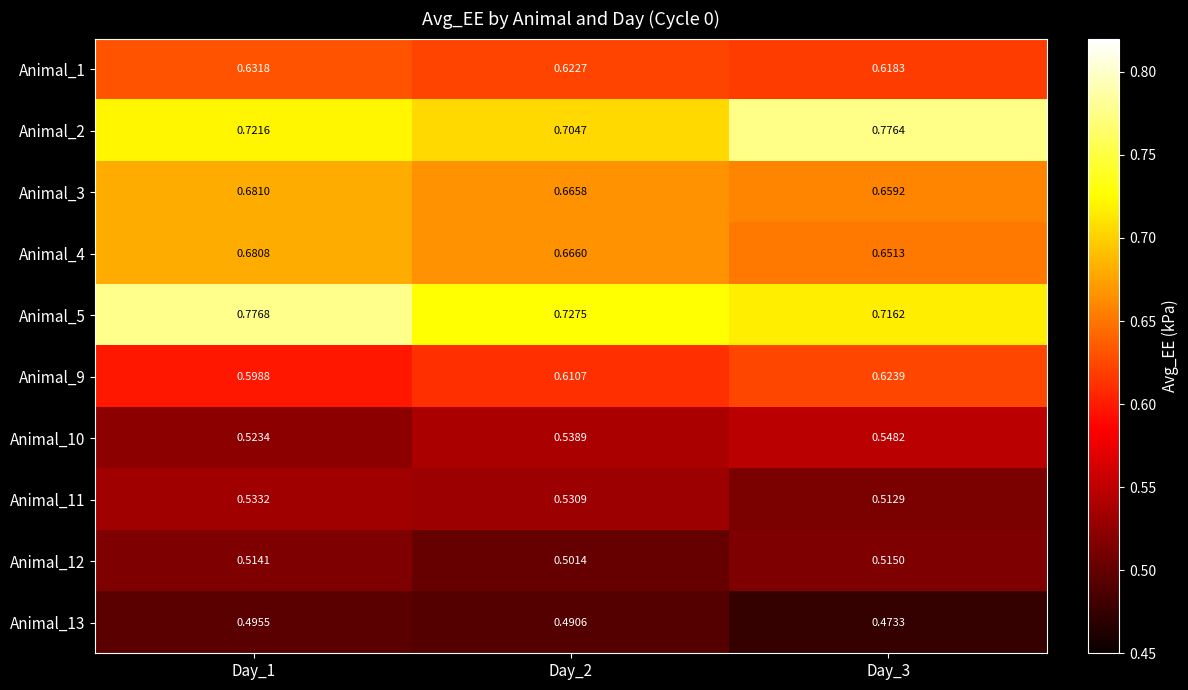

What is the total value across all series at Day_3?

6.1